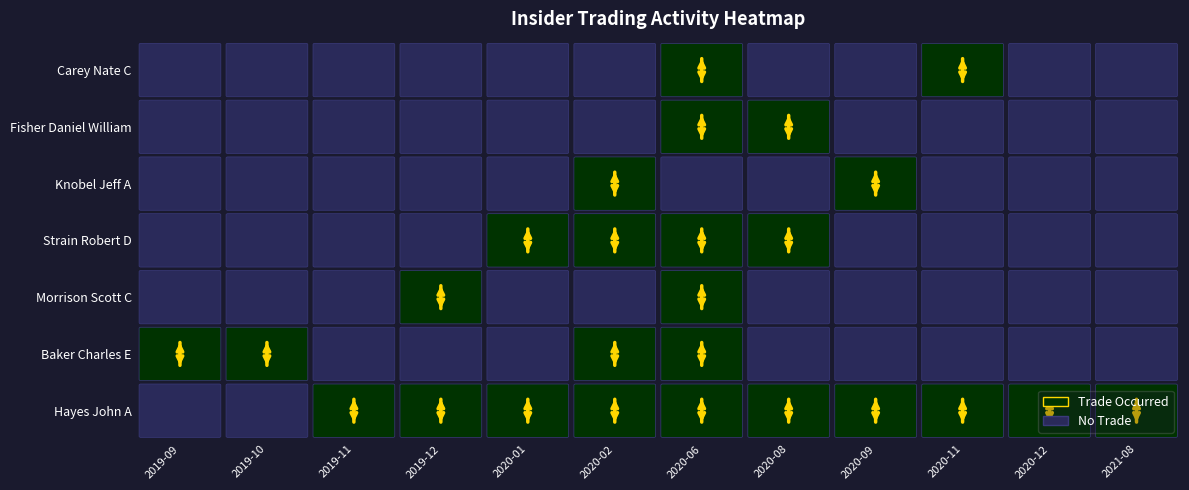

Rank the series at 2020-01 from lowest to highest value.

Baker Charles E, Morrison Scott C, Knobel Jeff A, Fisher Daniel William, Carey Nate C, Hayes John A, Strain Robert D